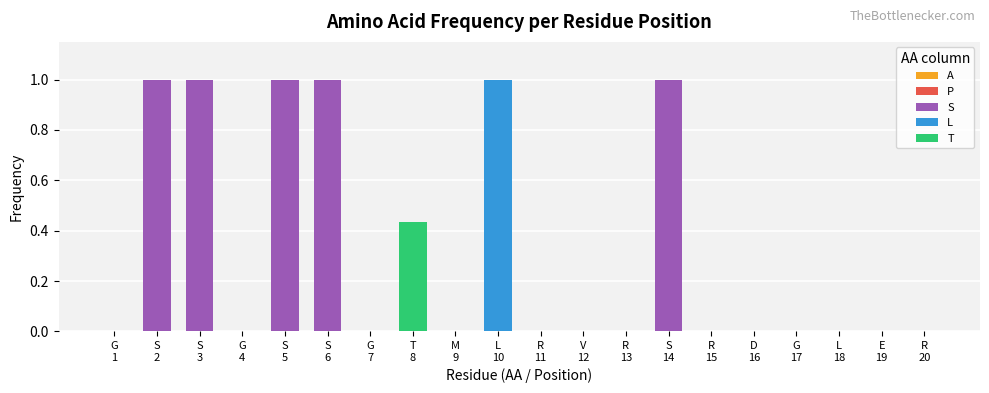

What is the sum of all S values?

5.0